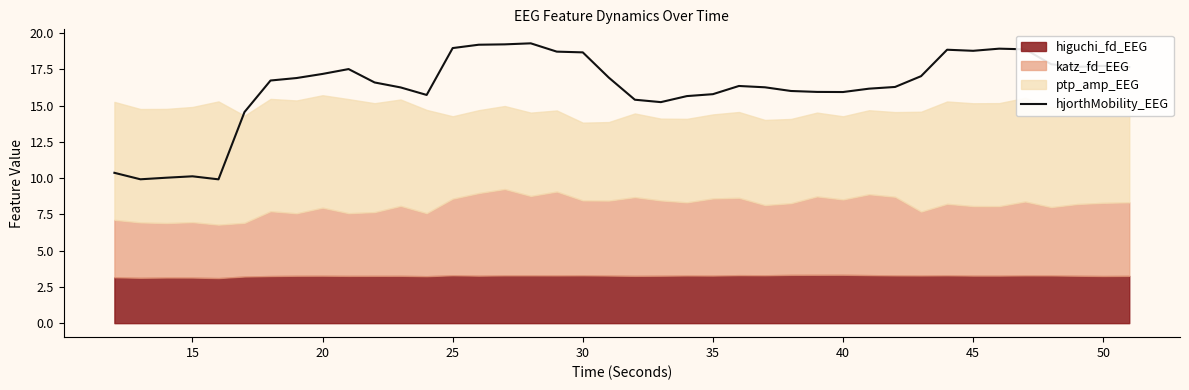

The hjorthMobility_EEG series shows 15.9 at 40. True or false?

True